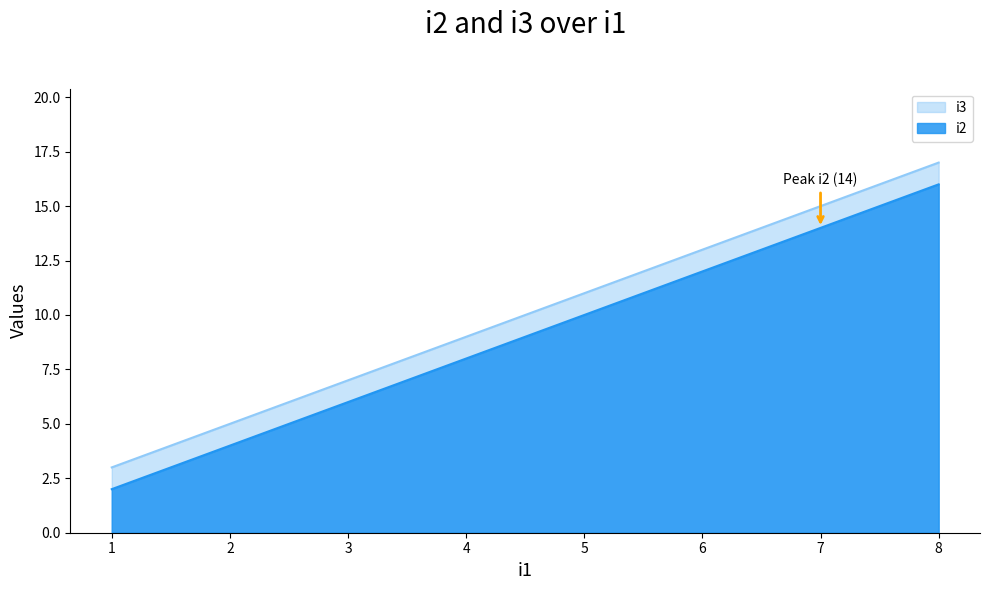

How many distinct data groups are displayed?

2